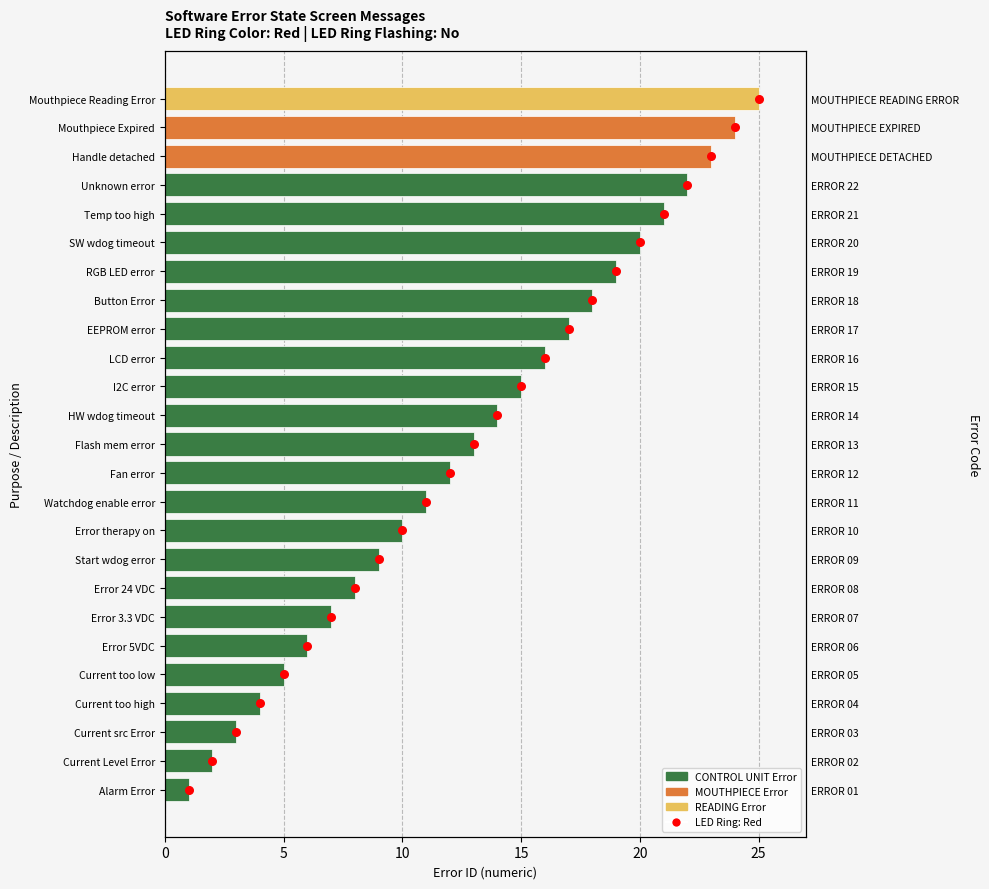

Is the value of Control Unit Errors at 24 greater than the value of LED Ring: Red at 21?

Yes